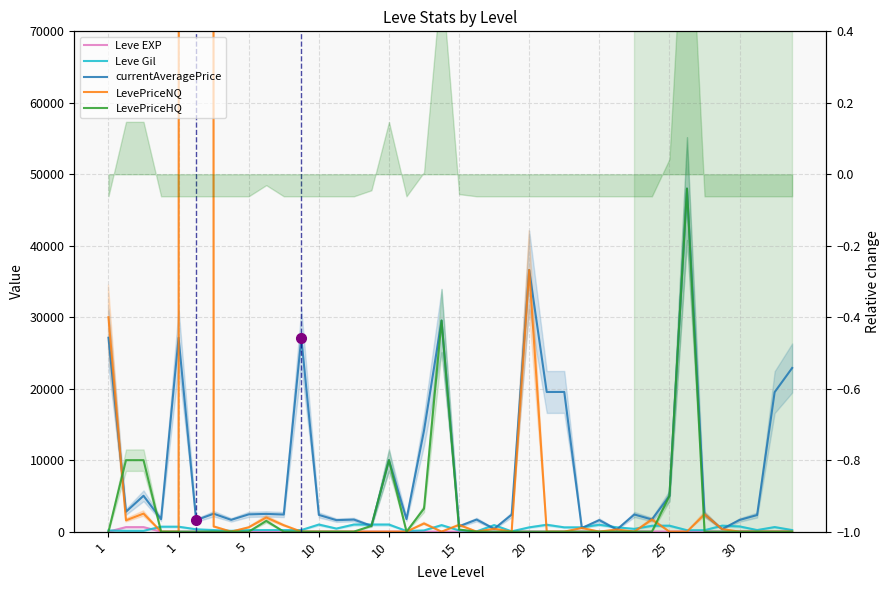

What is the average value of the LevePriceHQ series?

2959